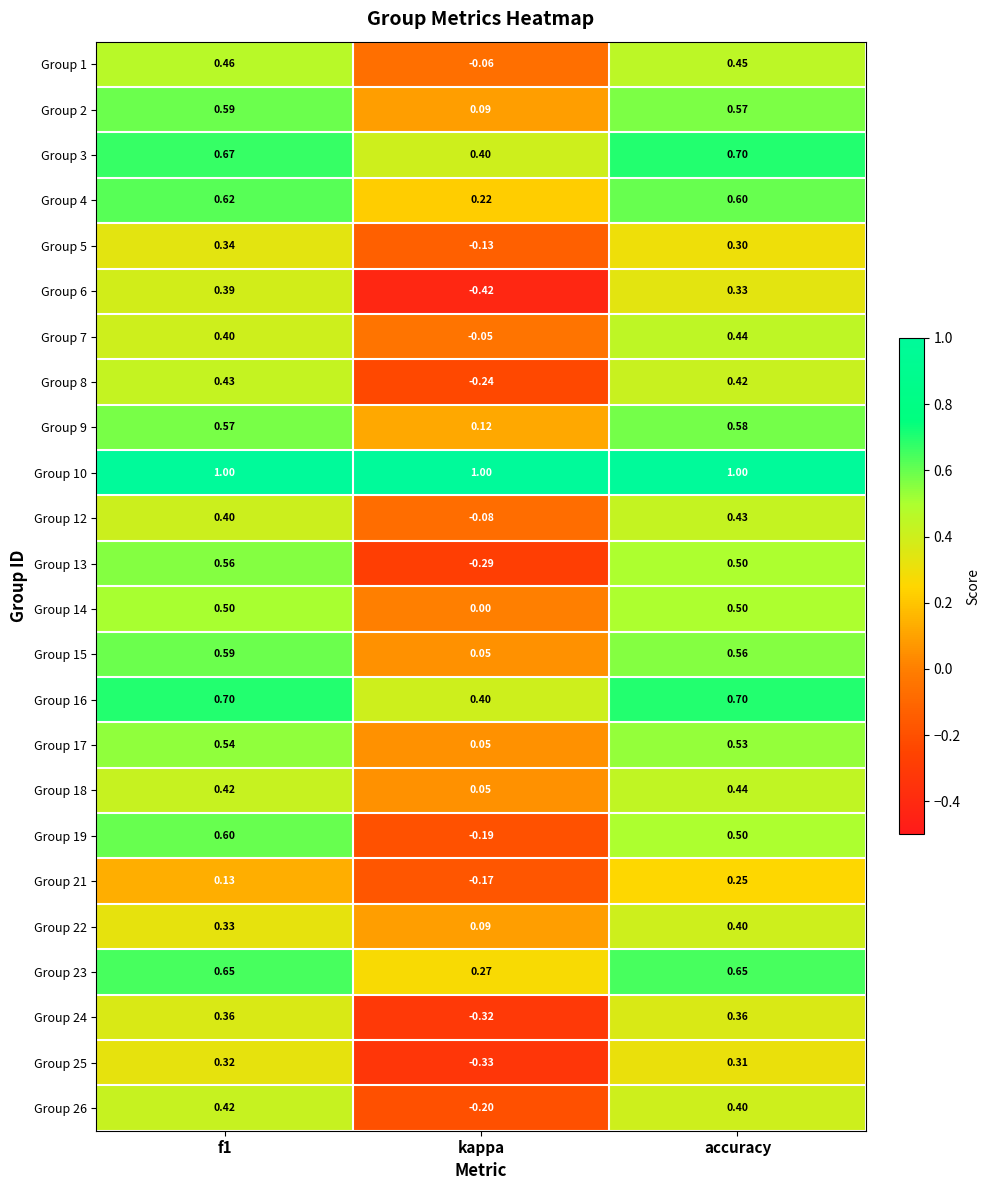

Which series changed the most between f1 and accuracy?

Group 21